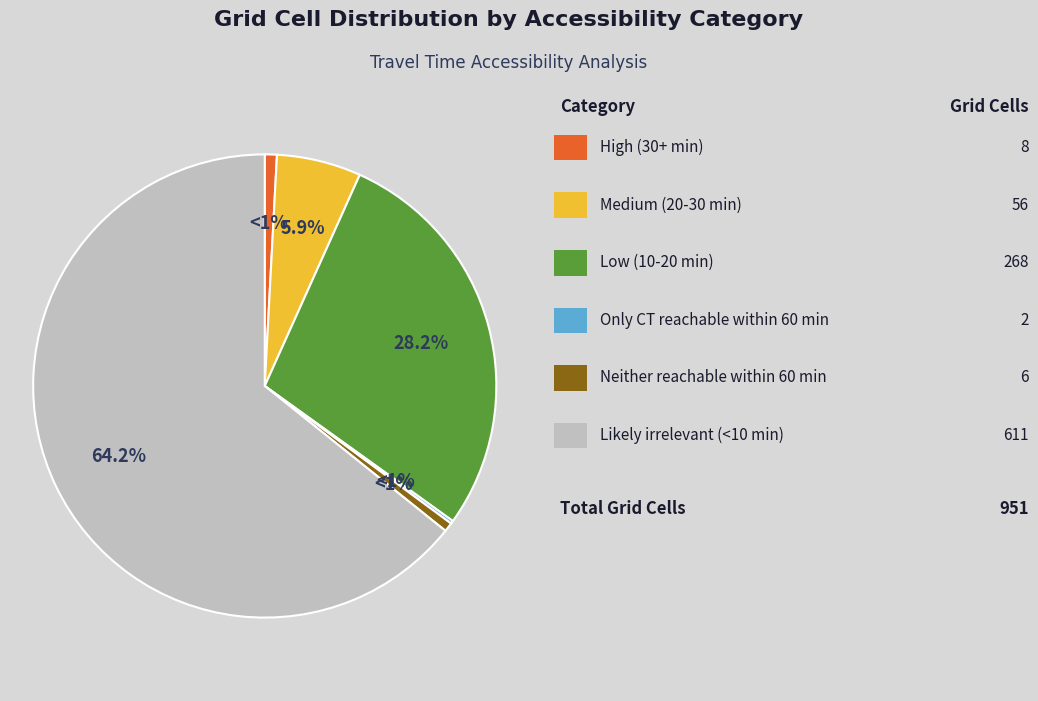

Is it true that High (30+ min) is 15% of the pie?

False